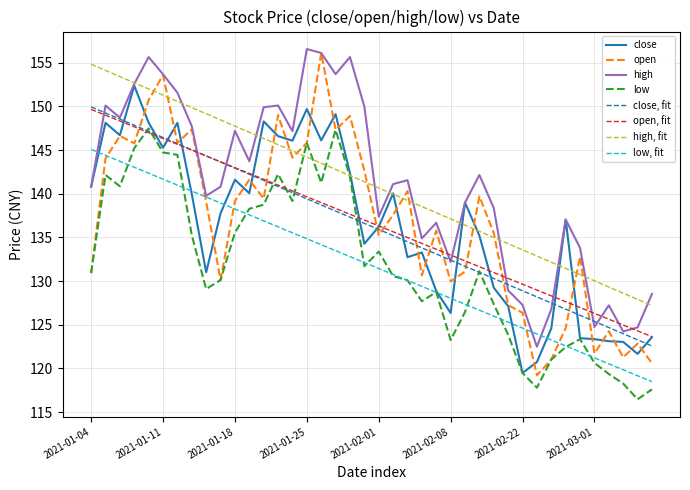

Rank the series by their maximum value, from lowest to highest.

low, fit, low, open, fit, close, fit, close, high, fit, open, high